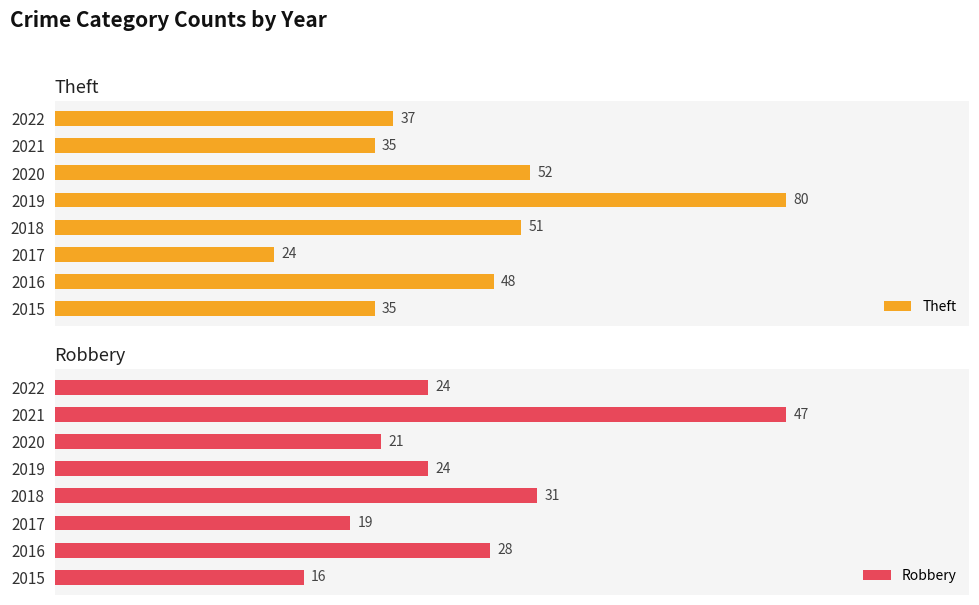

Rank the series at 2020 from lowest to highest value.

Robbery, Theft